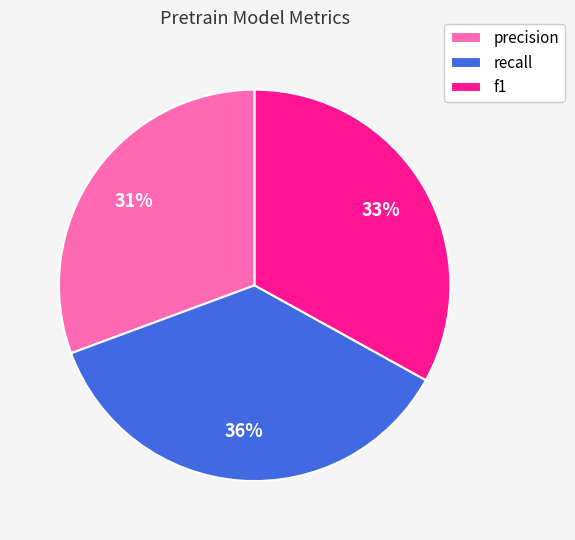

To the nearest percent, what is the combined percentage of recall and f1?

69%